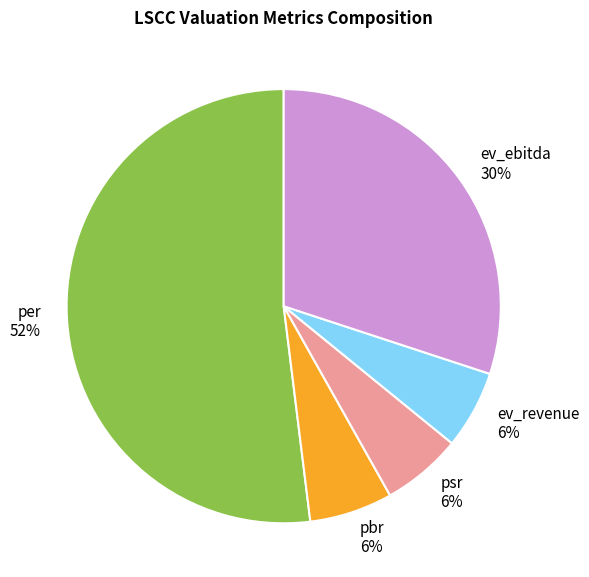

Count the number of slices in the pie.

5